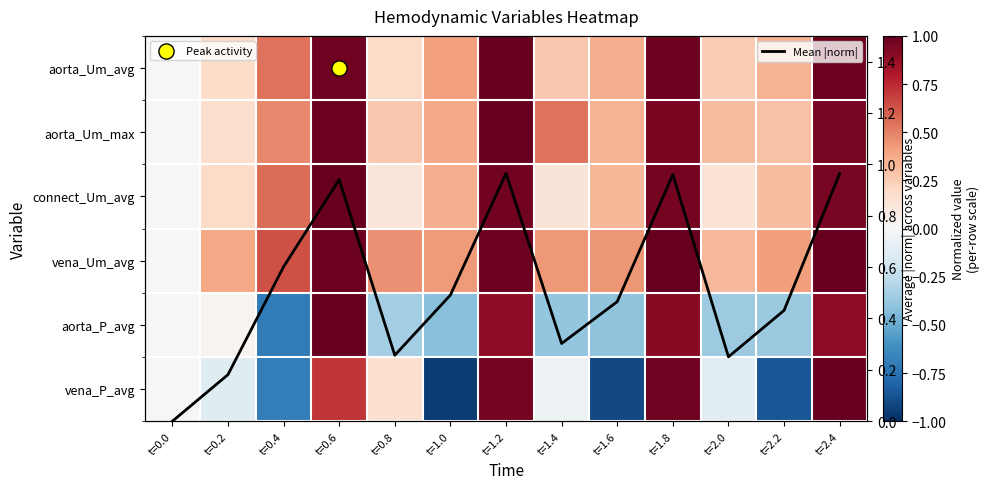

What is the smallest value displayed?

-1.0